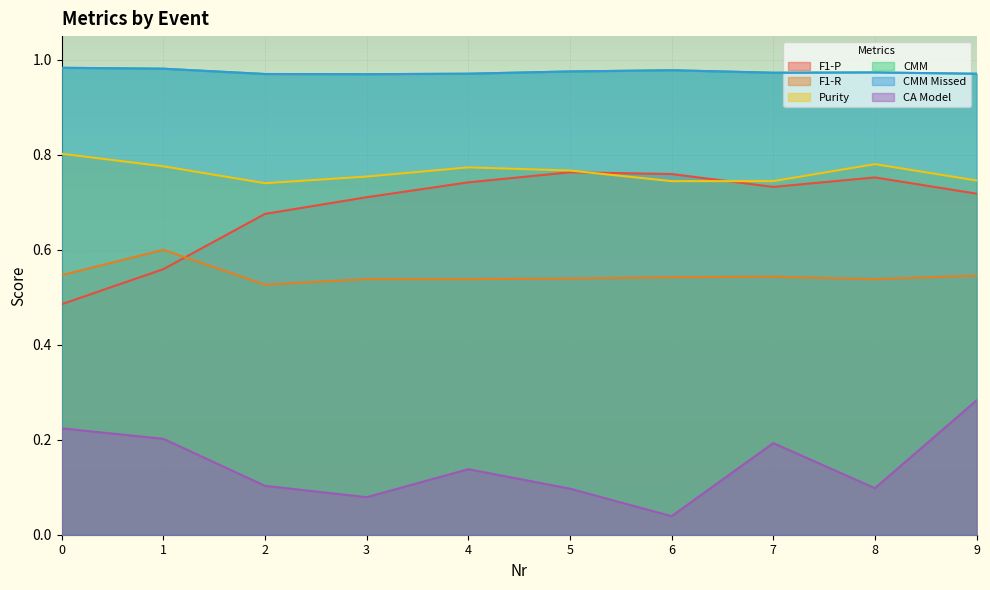

True or false: CMM has a value of 1.0 at 3.

True